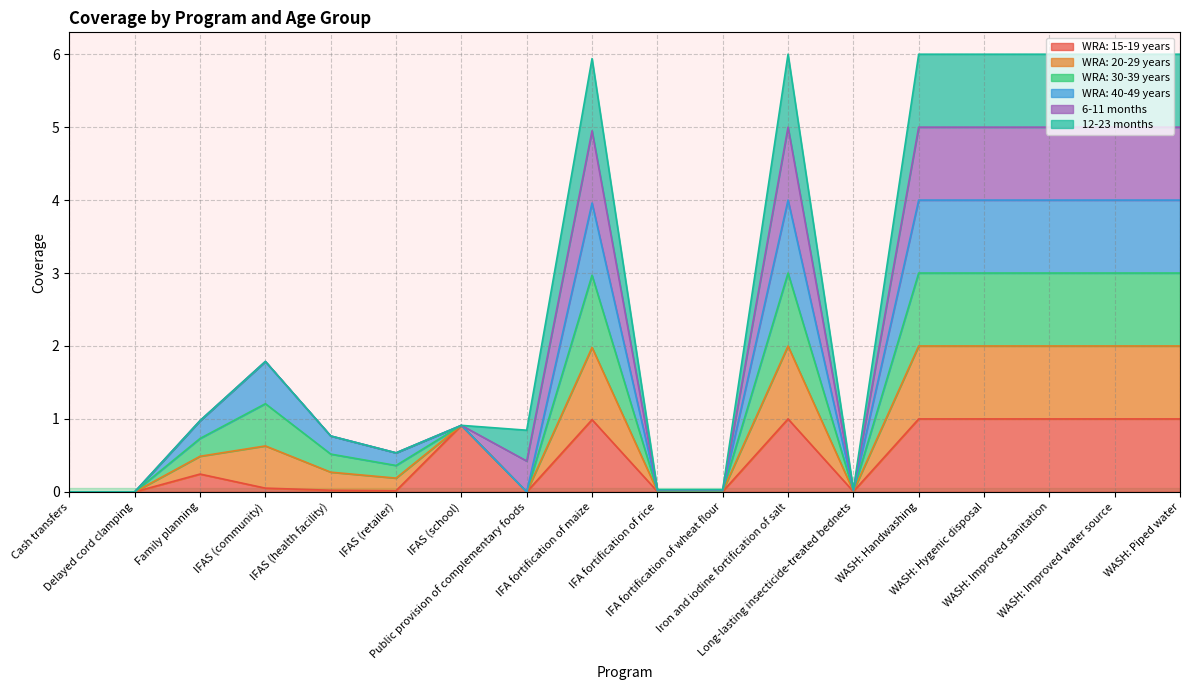

How many values in the WRA: 15-19 years series exceed 0?

15